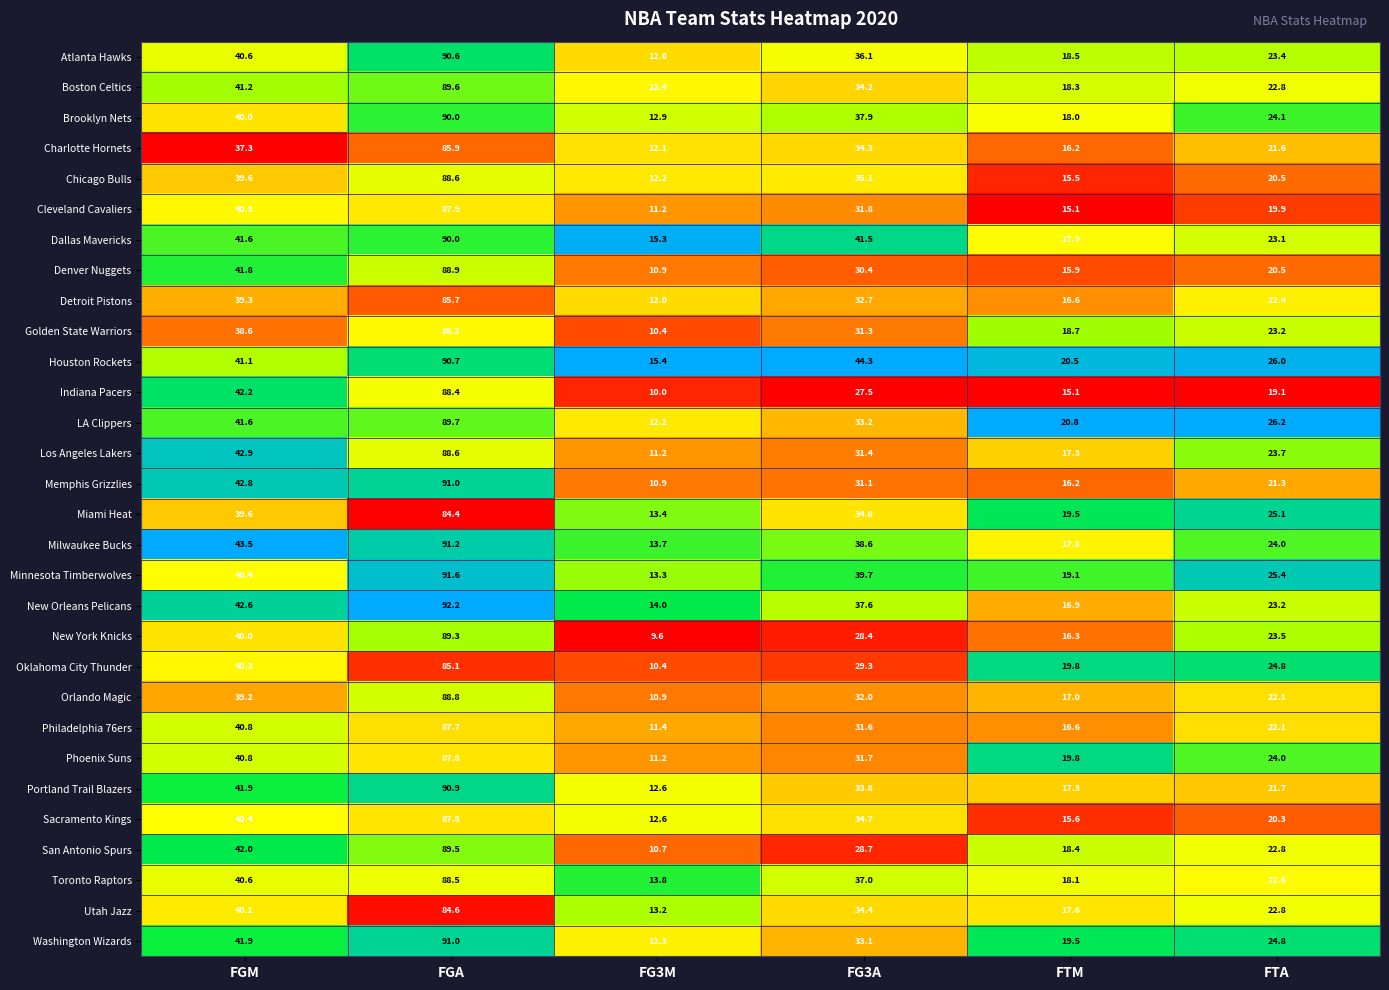

At which category is the sum across all series the highest?

FGA